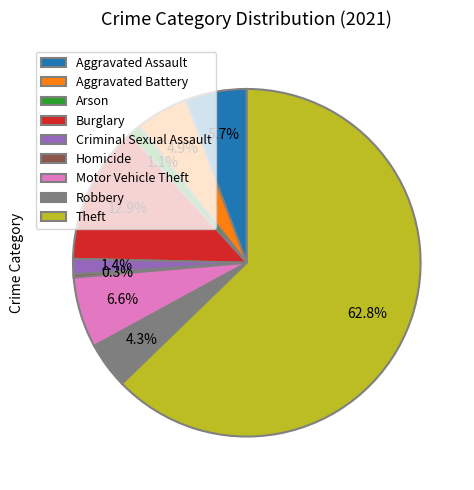

Is the sum of Robbery and Burglary greater than half?

No